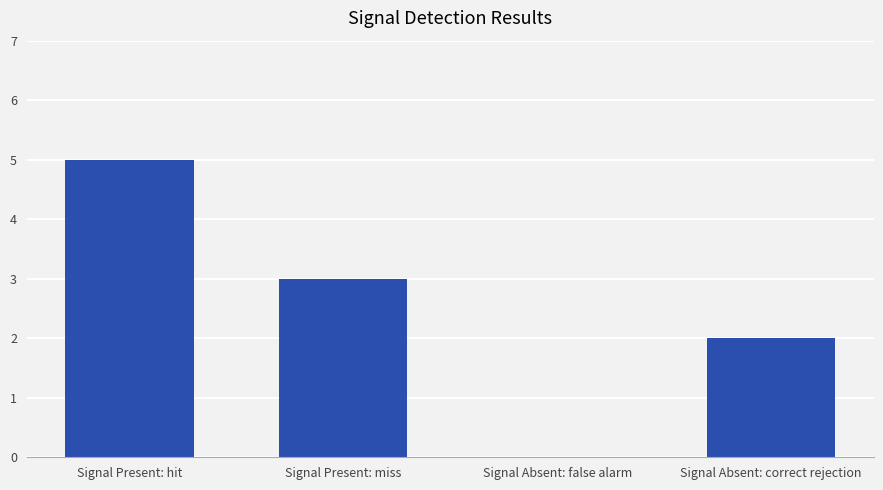

Reading left to right, extract all data points from this chart.

5	3	0	2